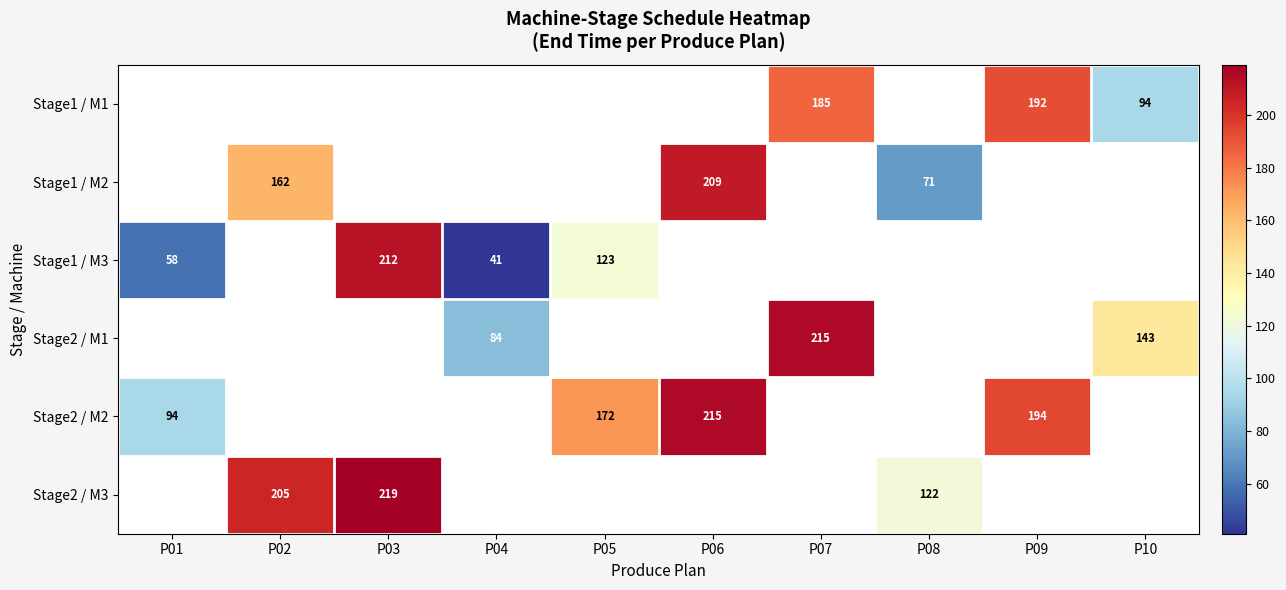

The Stage1 / M2 series shows 162 at P02. True or false?

True